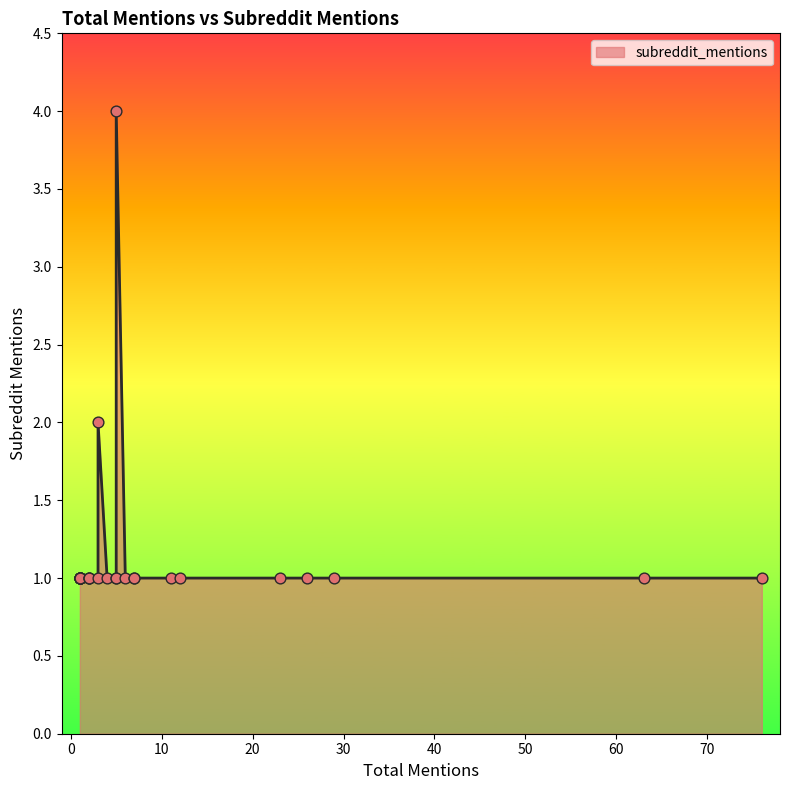

What is the change in value from 5 to 1?

-3